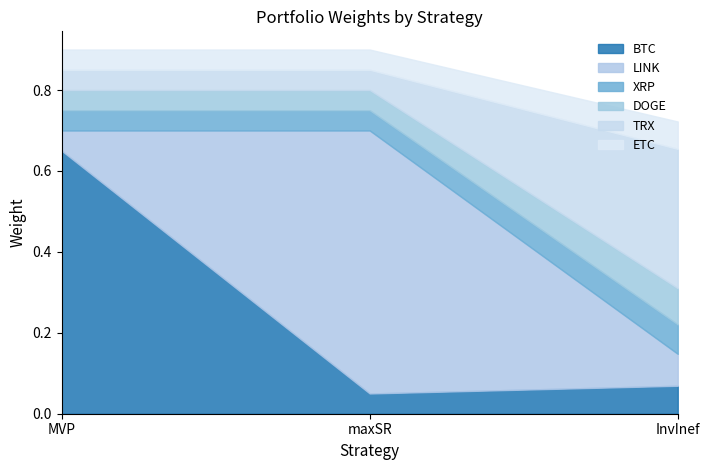

What is the spread (max minus min) of values at MVP?

0.6